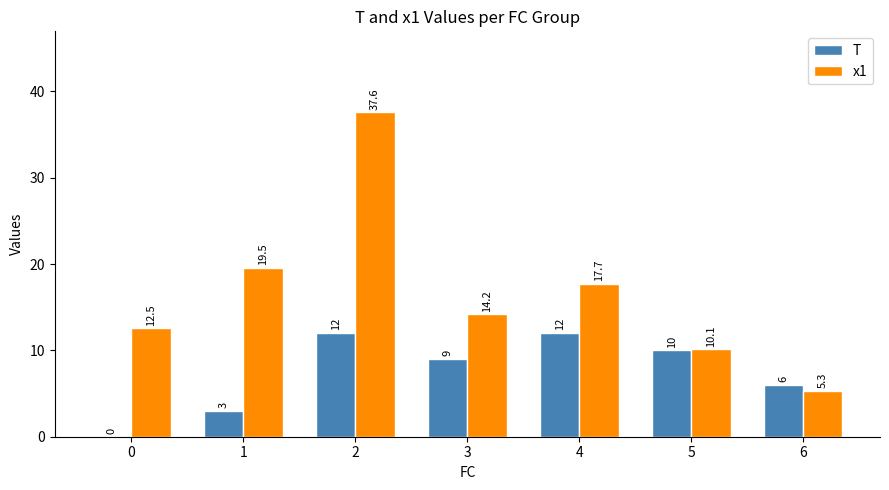

Which series changed the most between 0 and 1?

x1